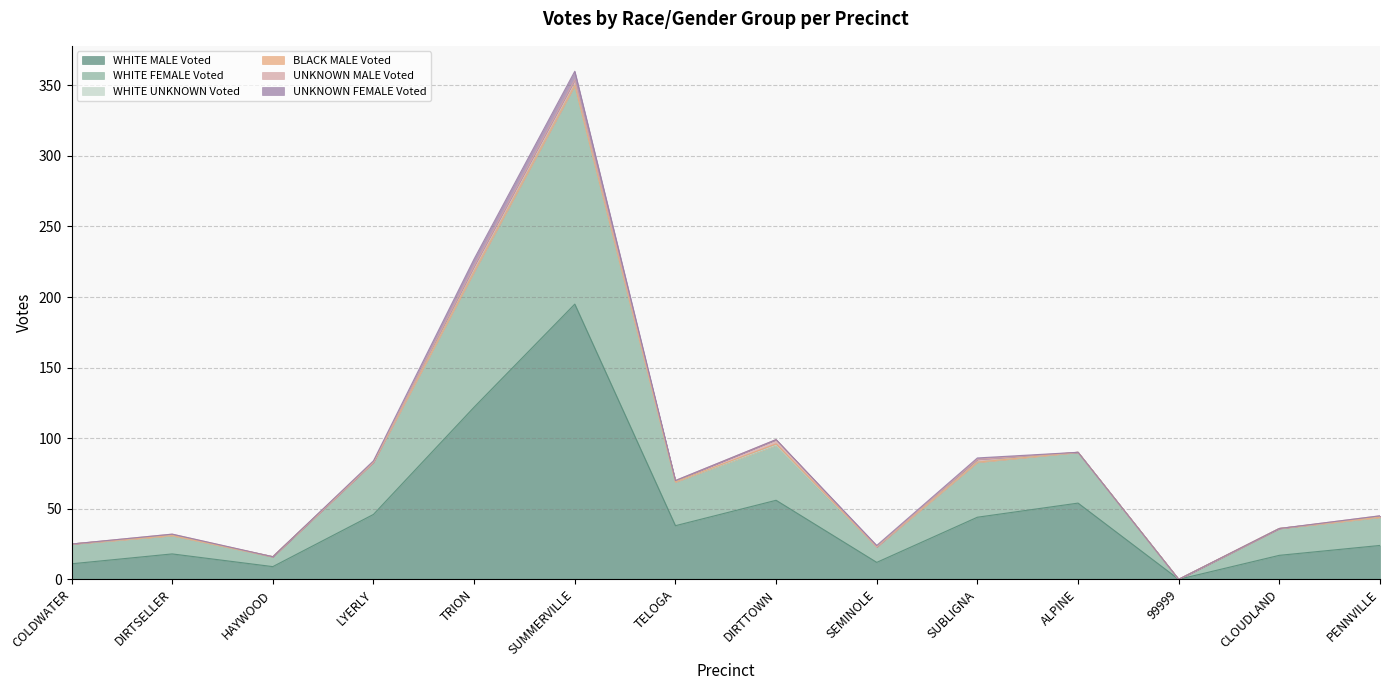

Rank the series at SUBLIGNA from lowest to highest value.

WHITE UNKNOWN Voted, BLACK MALE Voted, UNKNOWN FEMALE Voted, UNKNOWN MALE Voted, WHITE FEMALE Voted, WHITE MALE Voted